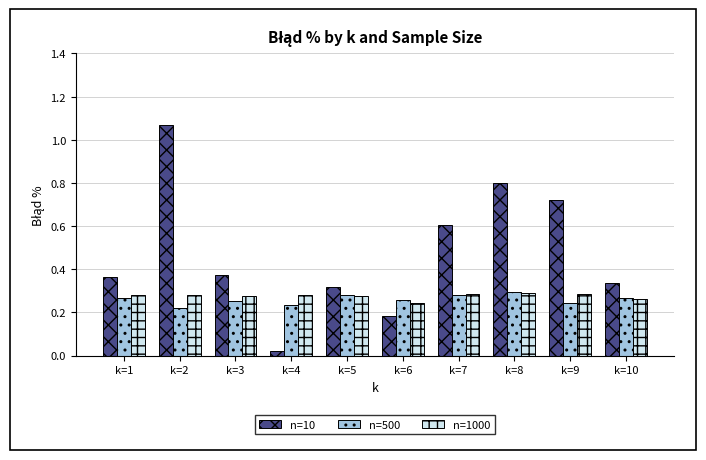

Is it true that n=1000 equals 0.1 at k=7?

False